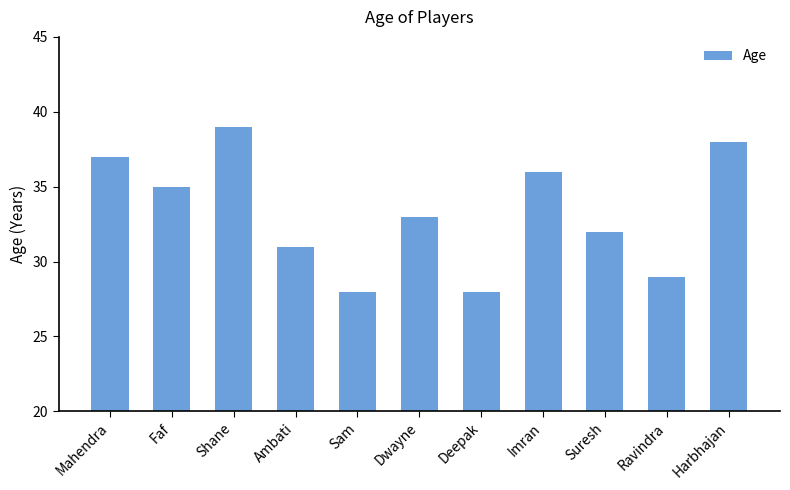

Where is the data nearest to the value 33?

Dwayne